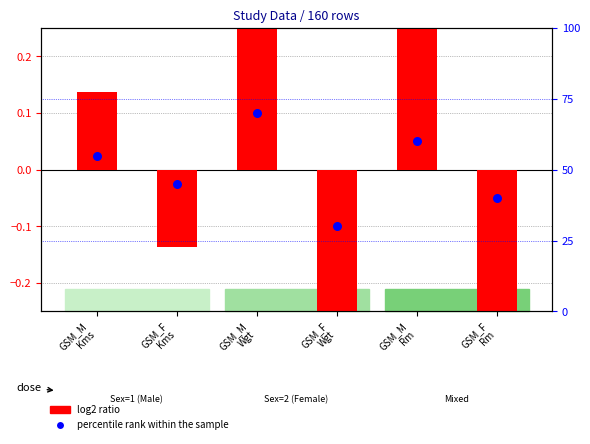

Which series reaches the maximum Y coordinate?

percentile rank within the sample